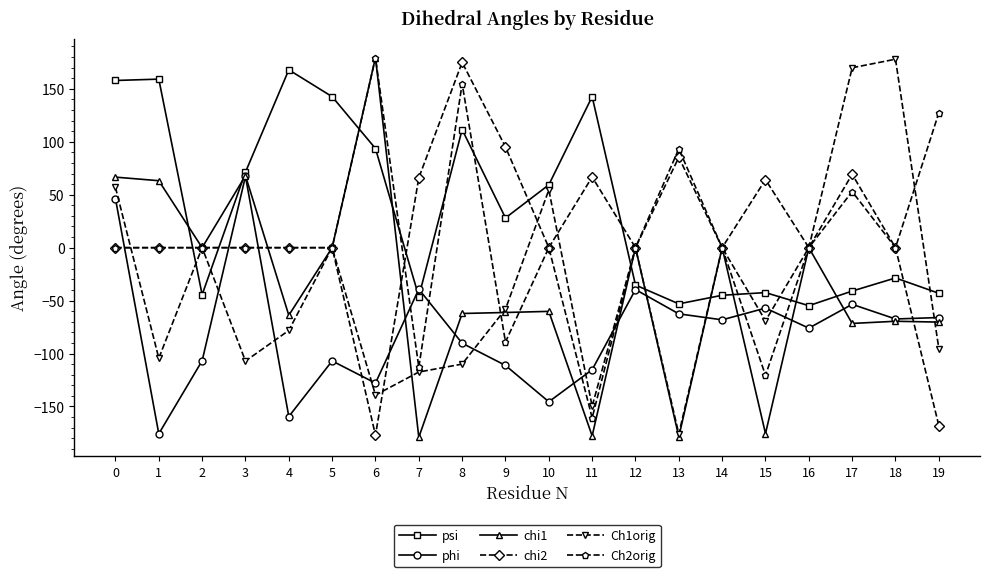

What is the sum of the Ch1orig values at 2 and 13?

-175.9